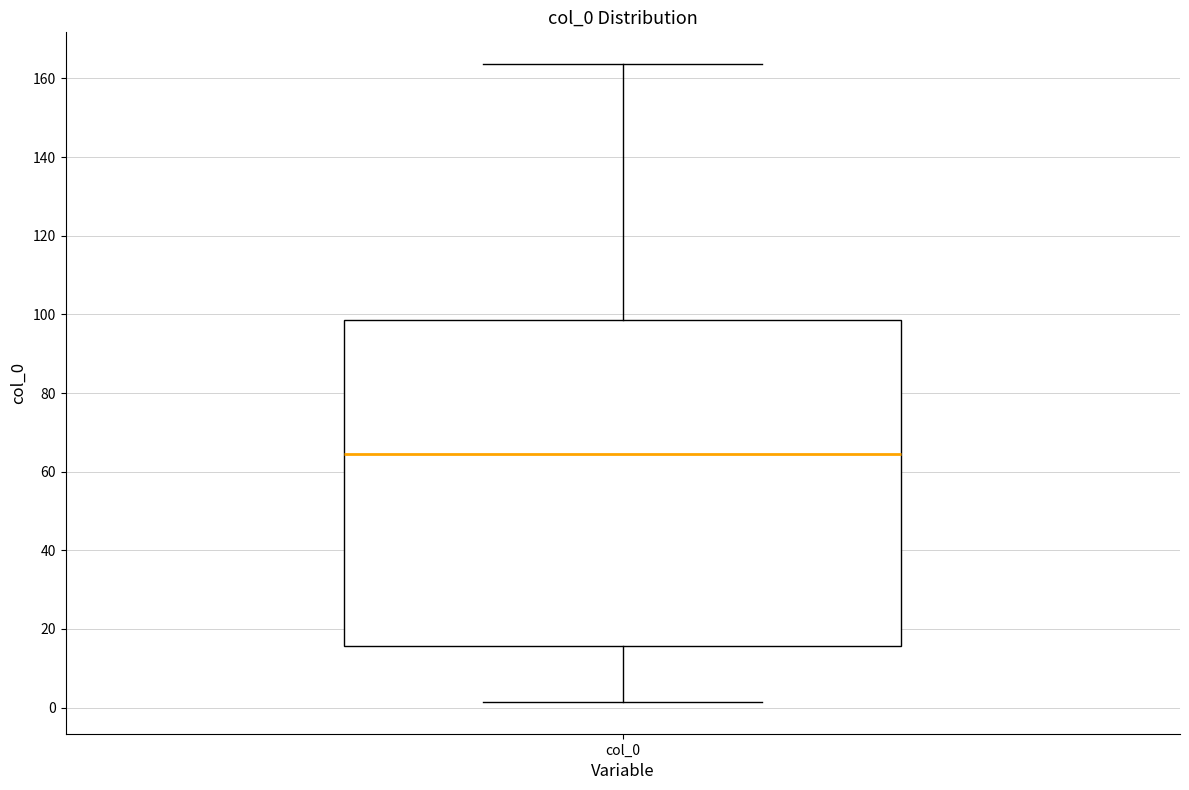

Transcribe this box plot: give where the median line is, the range the box spans, and where the two whiskers end, as read against the y-axis. The values are not printed on the chart, so give them approximately, as read against the axis.

median 64, box 16 to 98, whiskers 2 to 164